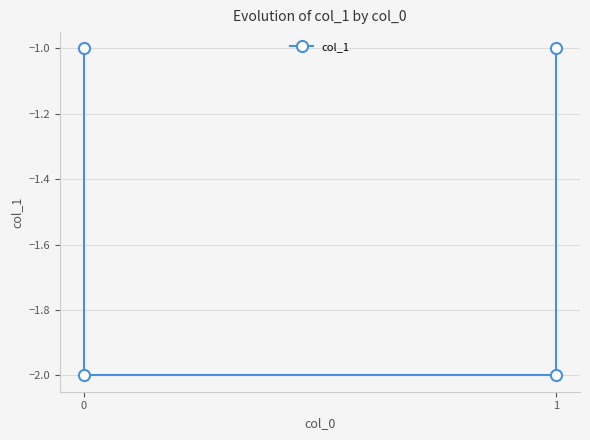

Reading left to right, list all the values displayed in this chart.

-1	-2	-2	-1